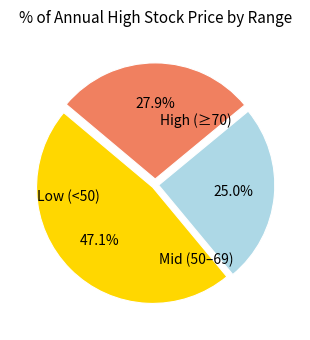

Is there a majority slice in this chart?

No